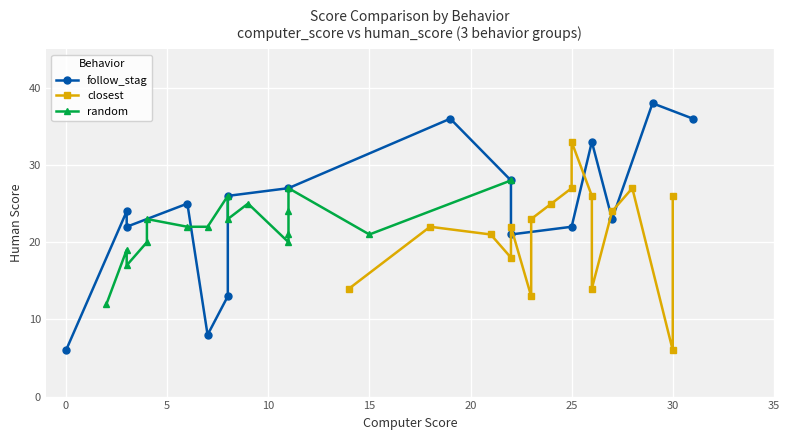

Is it true that follow_stag equals 32 at 25?

False